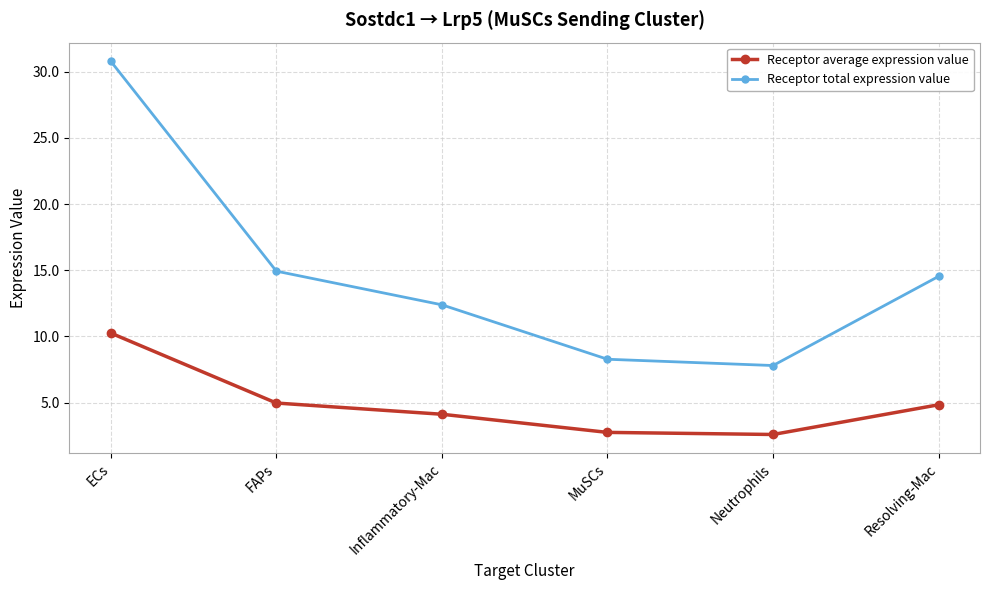

Reading left to right, list all the values displayed in this chart.

Receptor average expression value: 10.3	5.0	4.1	2.8	2.6	4.8
Receptor total expression value: 30.8	14.9	12.4	8.3	7.8	14.5